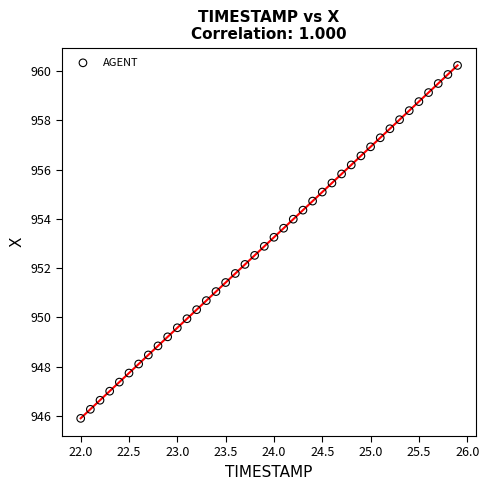

What is the range of X values (max minus min)?

3.9